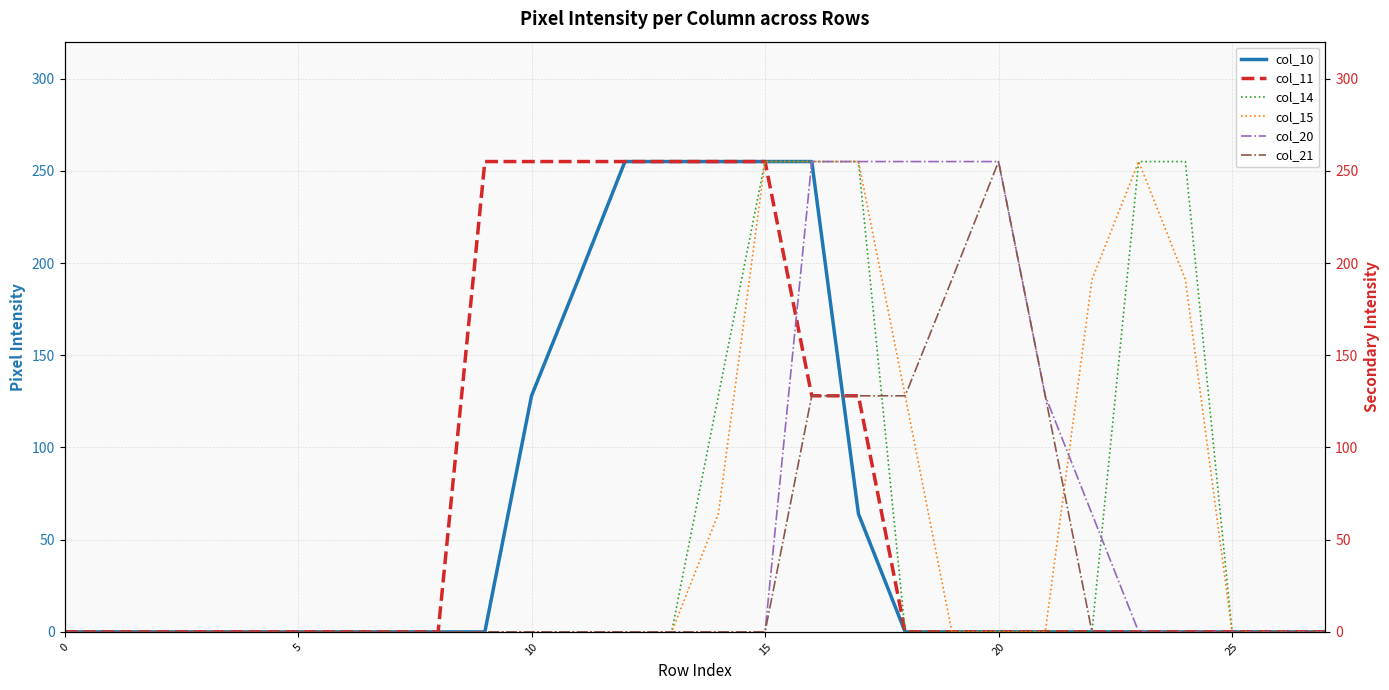

How many lines are shown in the chart?

6